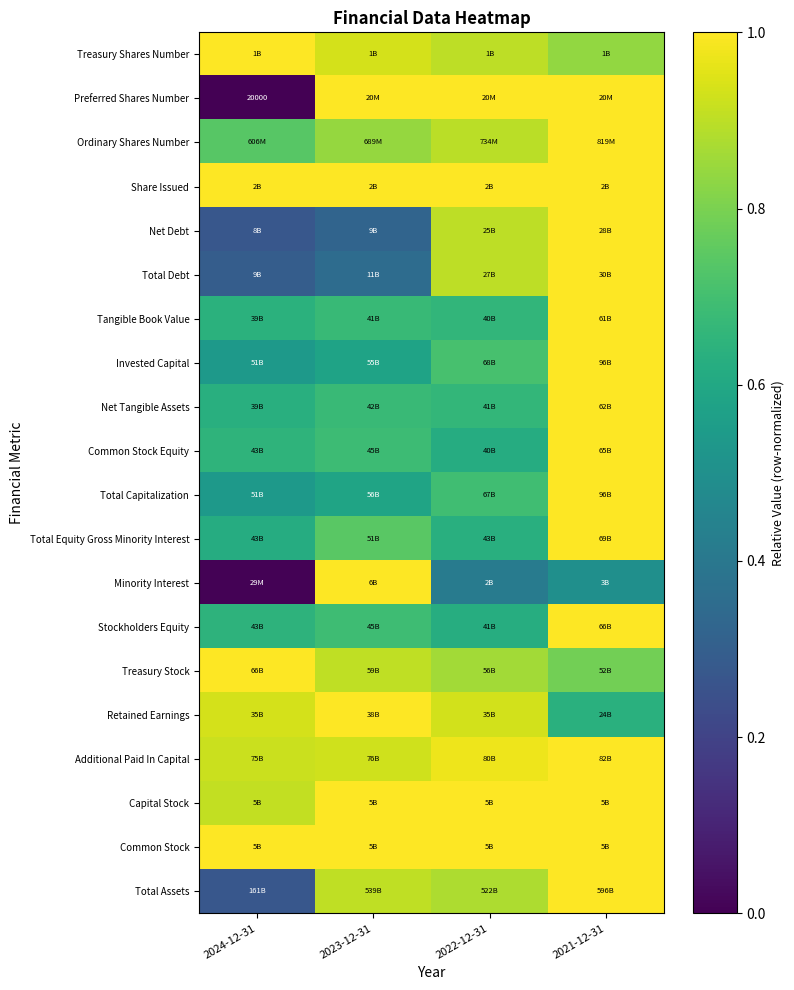

How many distinct data groups are displayed?

20